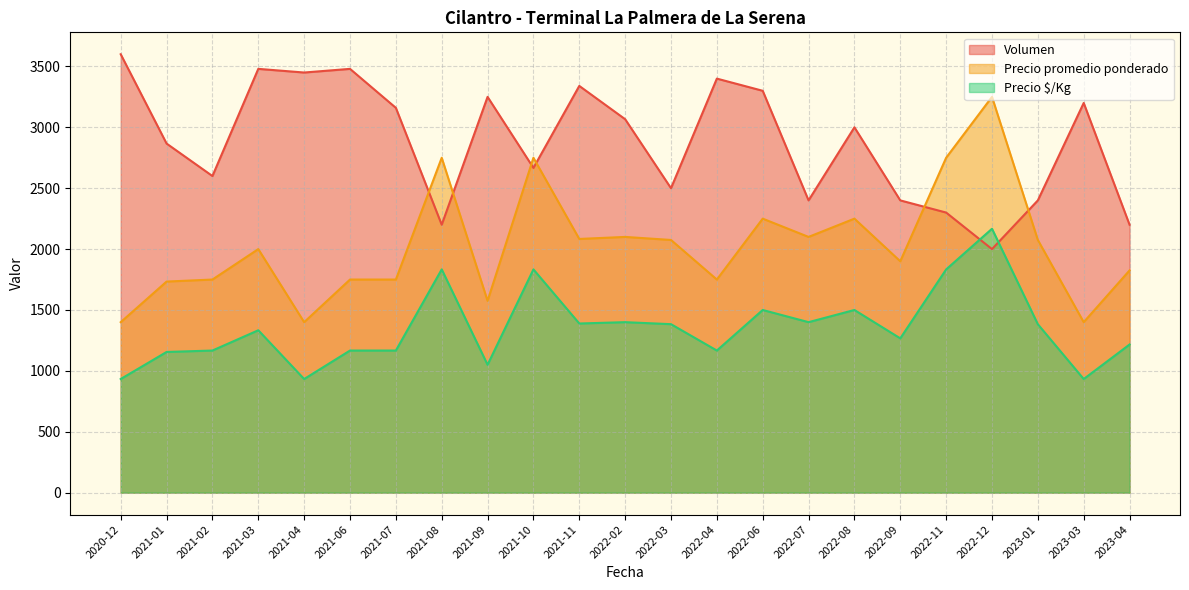

Which category has the lowest value in the Precio promedio ponderado series?

2020-12